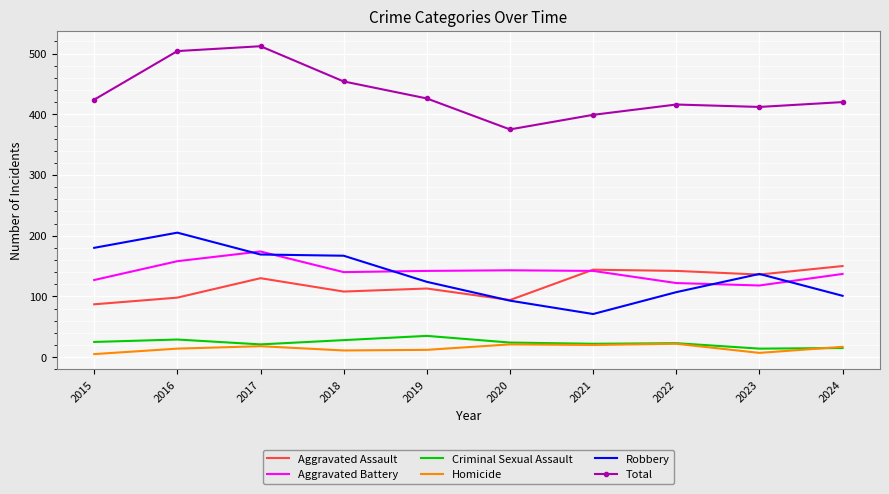

What is the smallest value displayed?

5